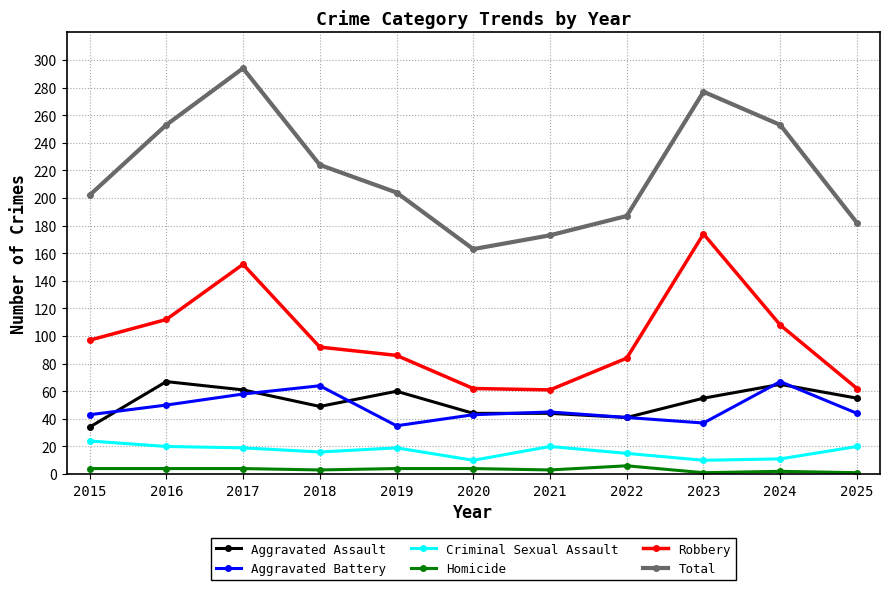

True or false: Aggravated Battery and Total intersect in this chart.

False